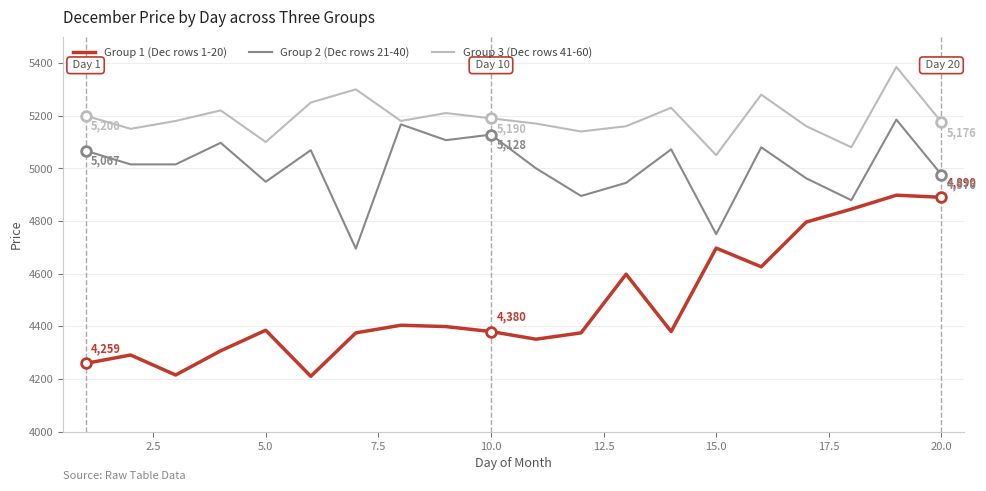

True or false: Group 1 (Dec rows 1-20) and Group 2 (Dec rows 21-40) cross at least once.

False